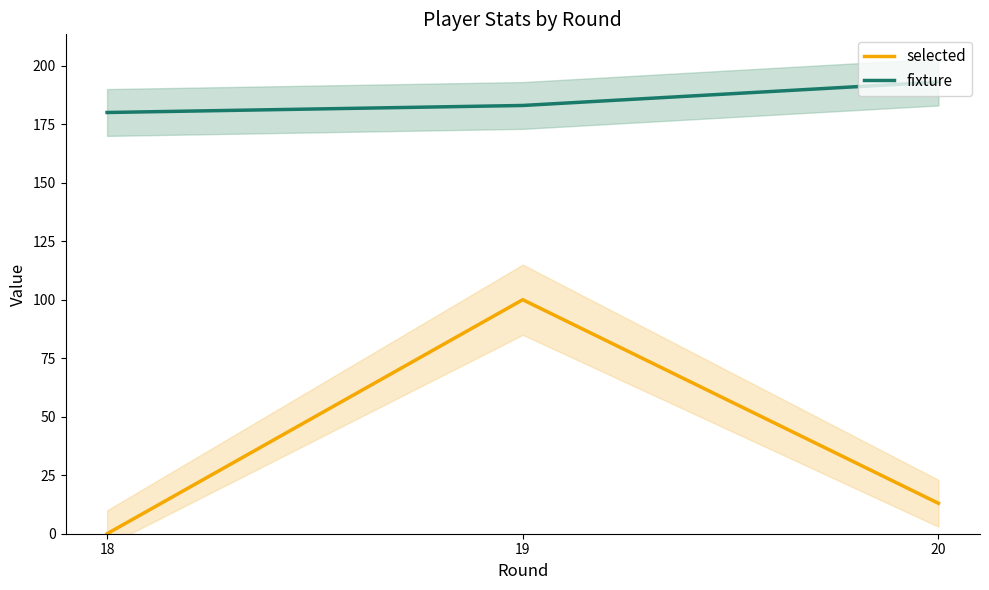

What is the difference between the highest and lowest values at 18?

180